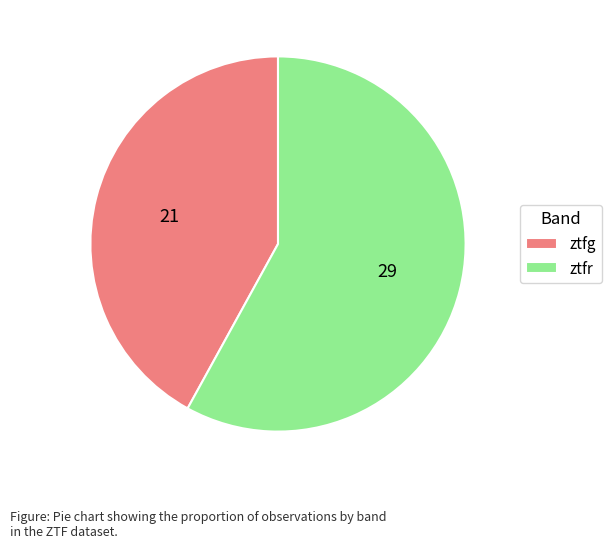

Does ztfg represent more than half of the total?

No